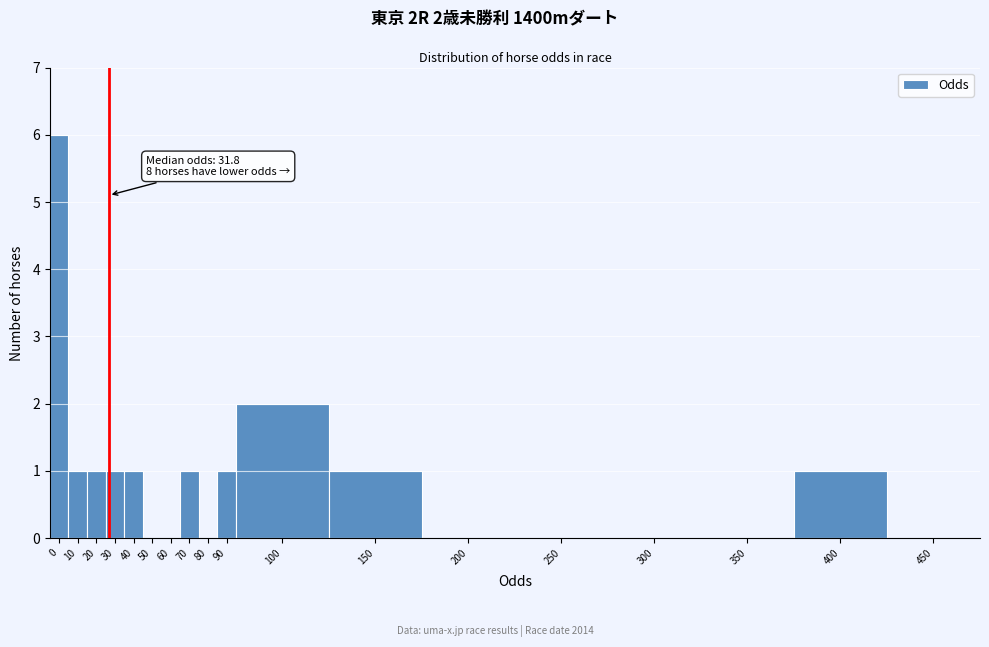

Reading left to right, extract all data points from this chart.

0=6	10=1	20=1	30=1	40=1	50=0	60=0	70=1	80=0	90=1	100=2	150=1	200=0	250=0	300=0	350=0	400=1	450=0